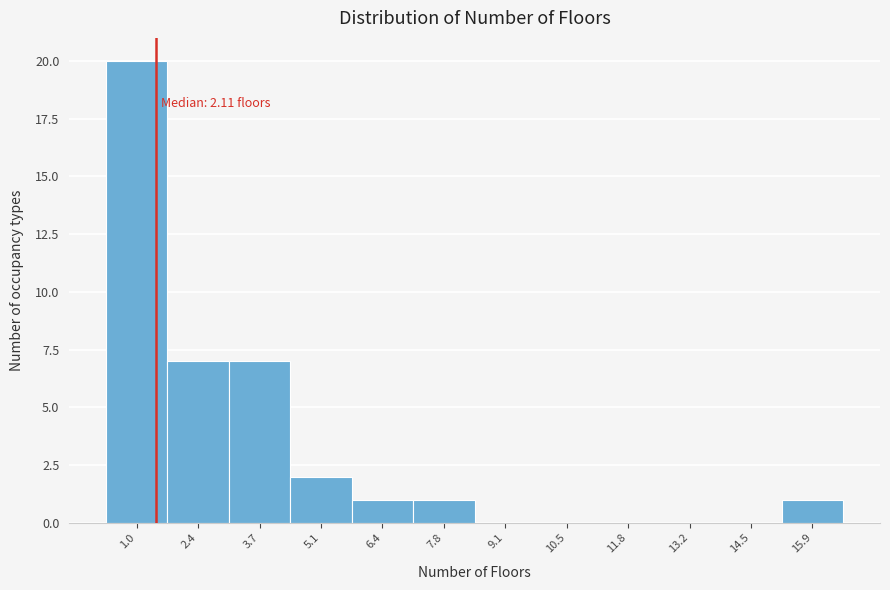

Reading left to right, what are all the values shown in this chart?

1.0=20	2.4=7	3.7=7	5.1=2	6.4=1	7.8=1	9.1=0	10.5=0	11.8=0	13.2=0	14.5=0	15.9=1